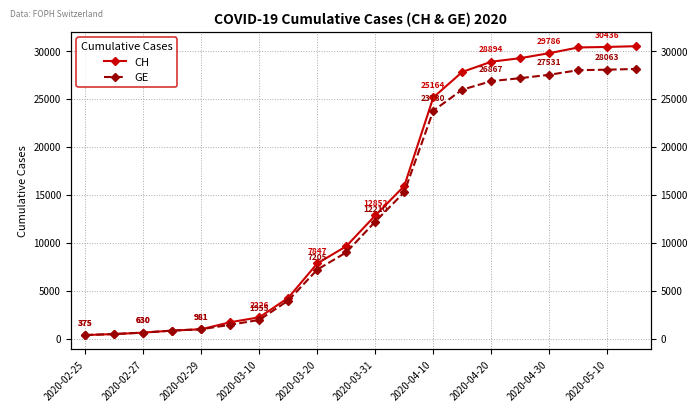

Rank the series at 2020-02-27 from lowest to highest value.

CH, GE